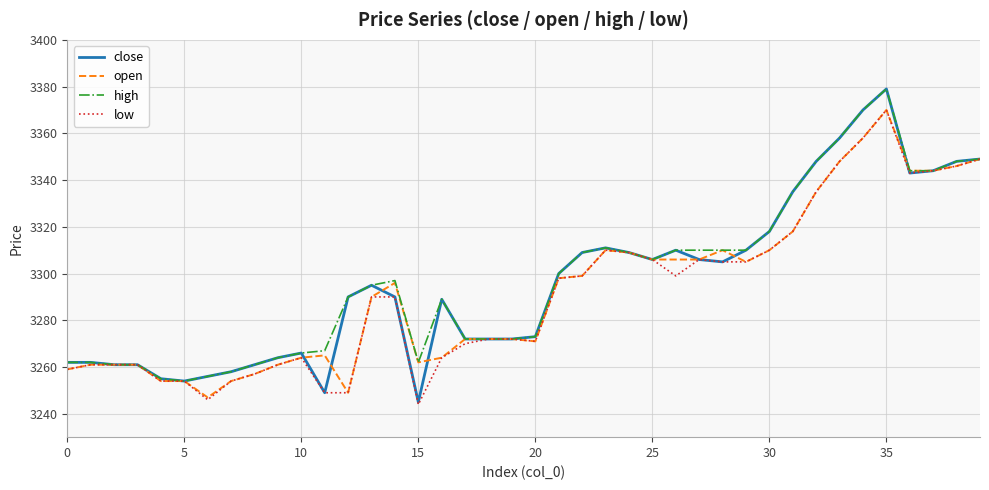

Which series has the largest range (max minus min)?

close